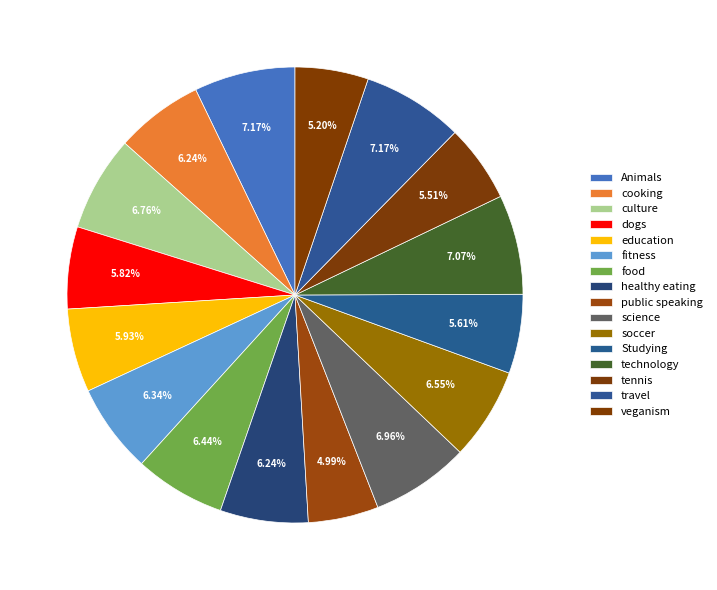

Count the number of slices in the pie.

16